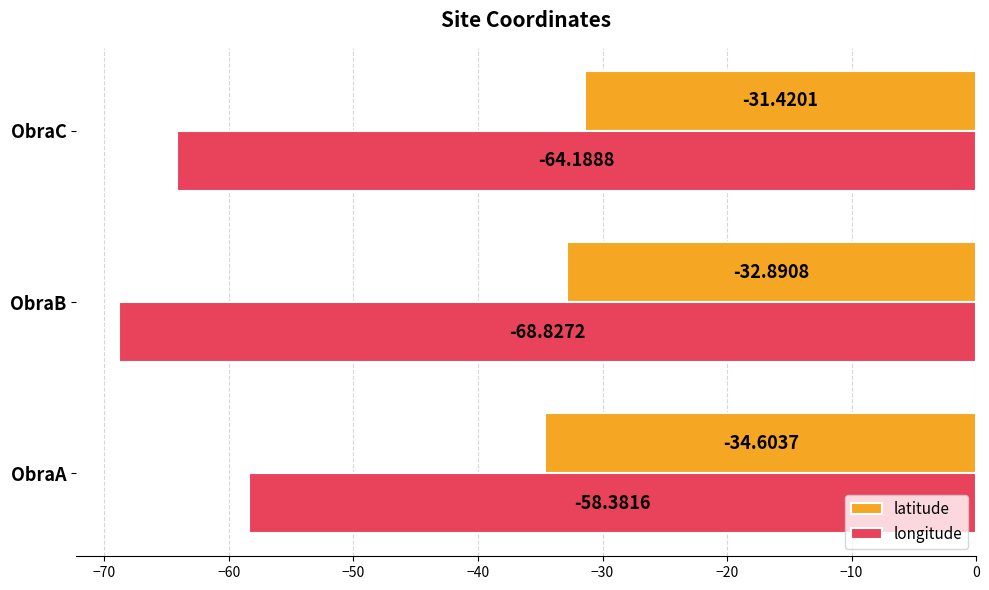

Where is latitude nearest to the value -33?

ObraB